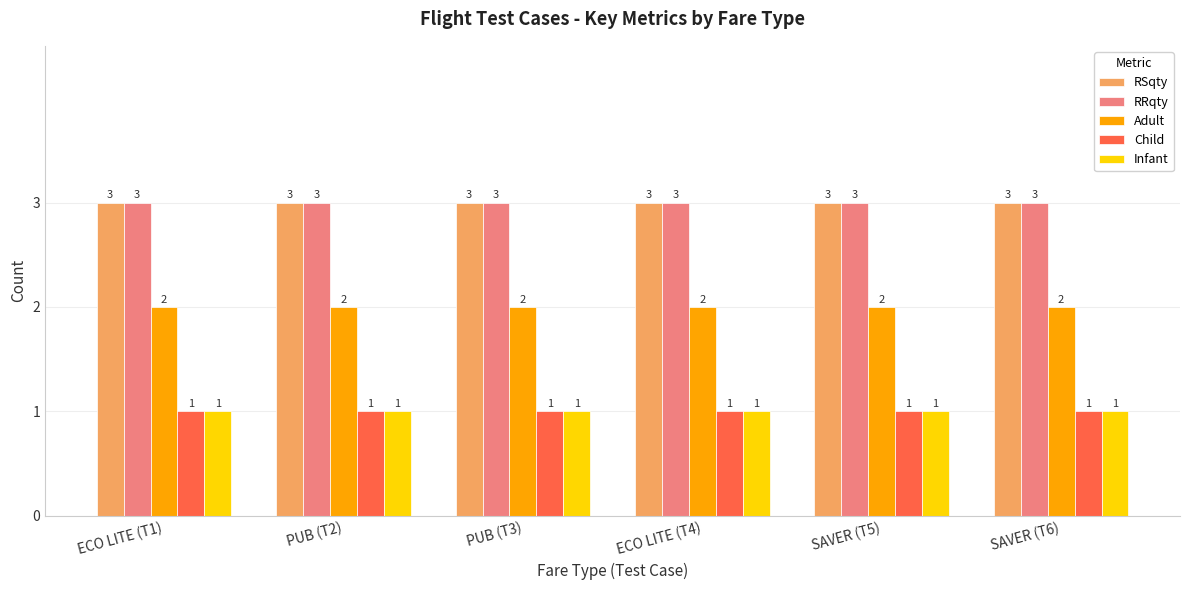

What is the difference between the highest and lowest values at SAVER (T5)?

2